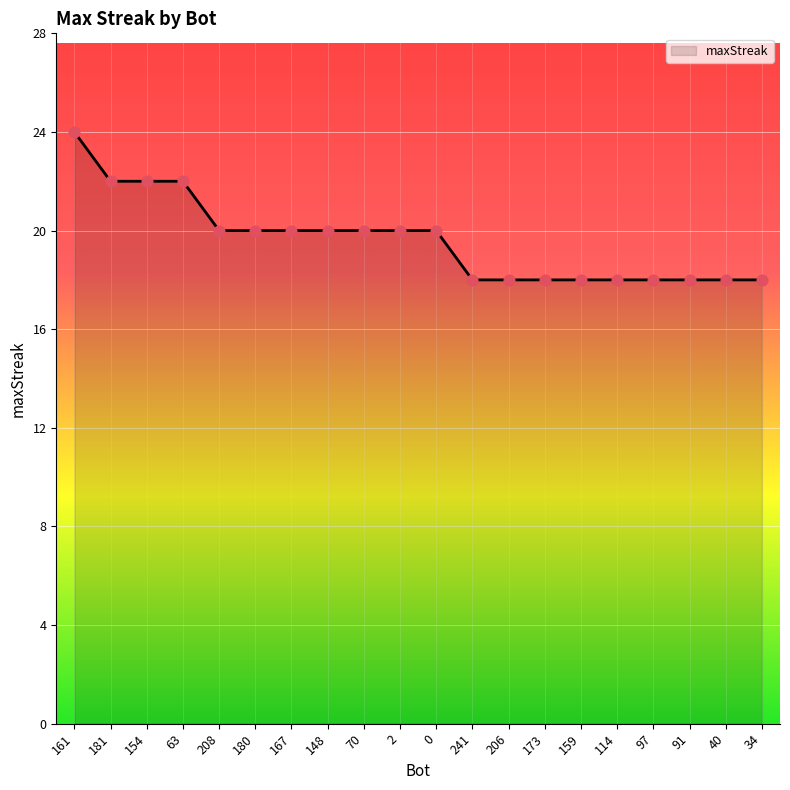

Between 159 and 161, which is larger?

161